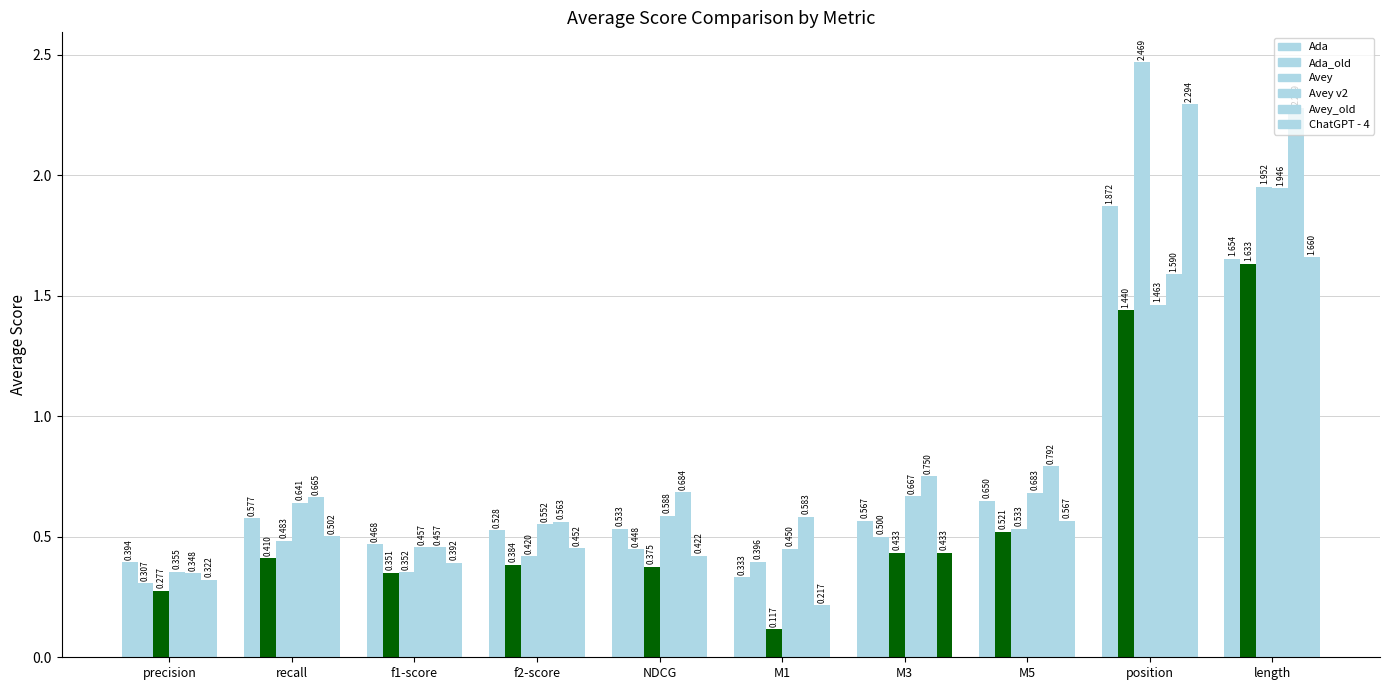

List the labels in order of Avey v2 value, smallest first.

stats_for_precision, stats_for_M1, stats_for_f1-score, stats_for_f2-score, stats_for_NDCG, stats_for_recall, stats_for_M3, stats_for_M5, stats_for_position, stats_for_length